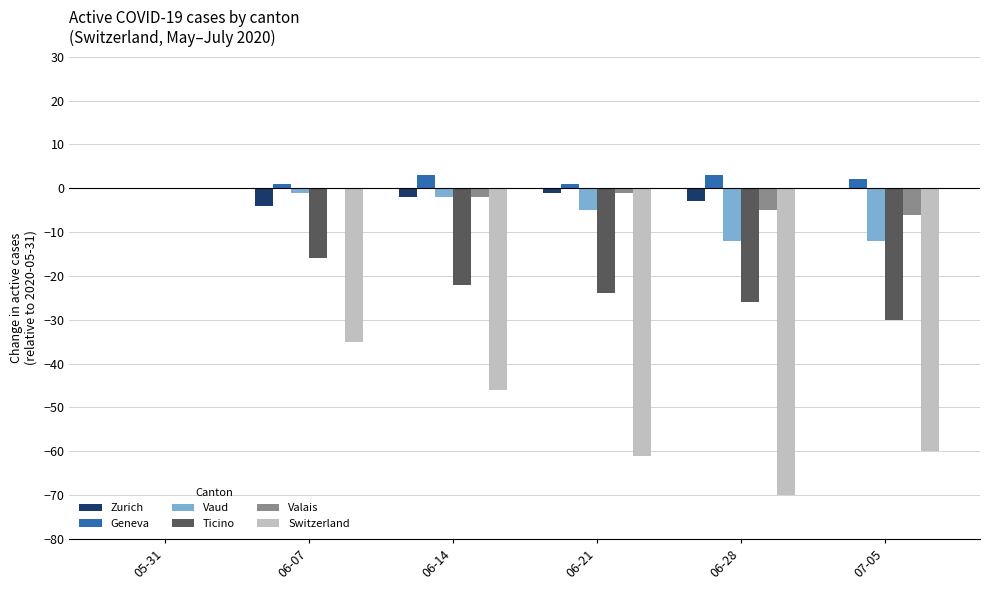

What is the greatest value displayed?

3